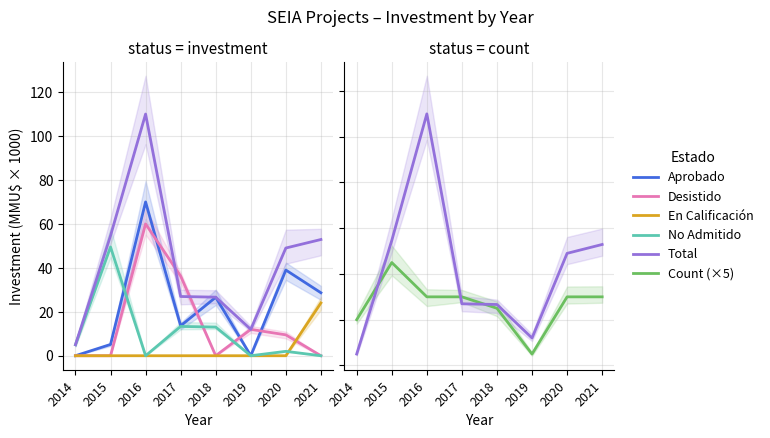

What are all the series names shown in the legend?

Aprobado, Desistido, En Calificación, No Admitido, Total, Count (×5)